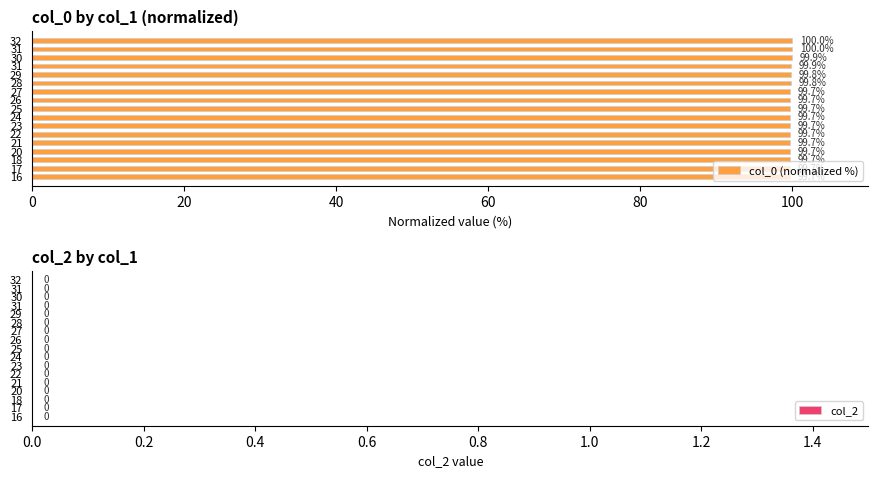

How many data points does each series have?

17